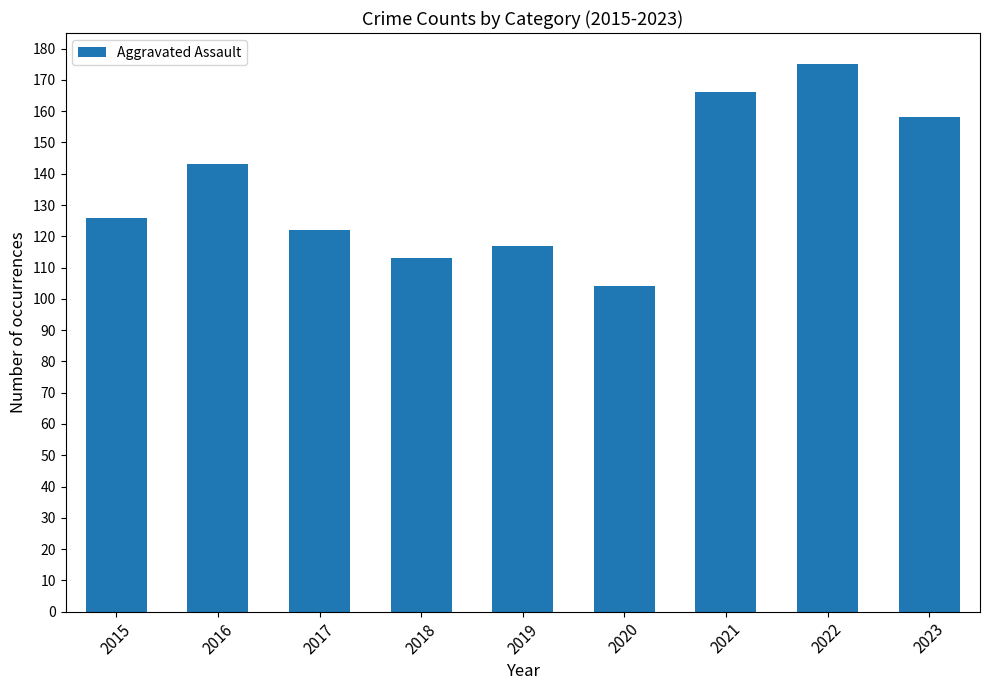

Reading right to left, what are all the values shown in this chart?

2023=158	2022=175	2021=166	2020=104	2019=117	2018=113	2017=122	2016=143	2015=126